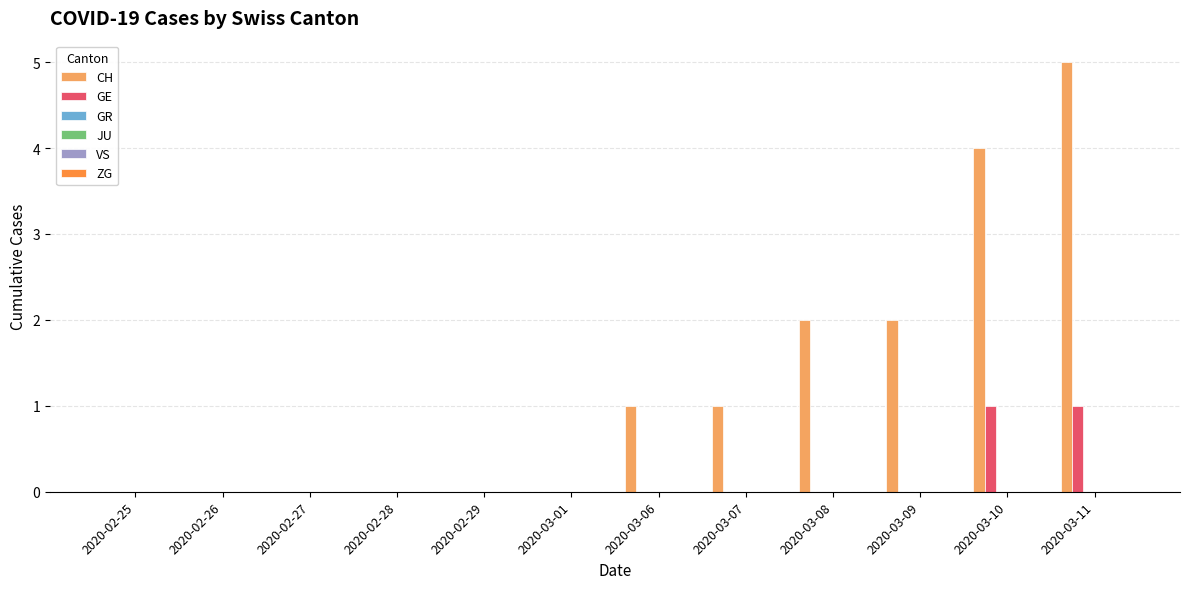

Which series has the largest total across all categories?

CH